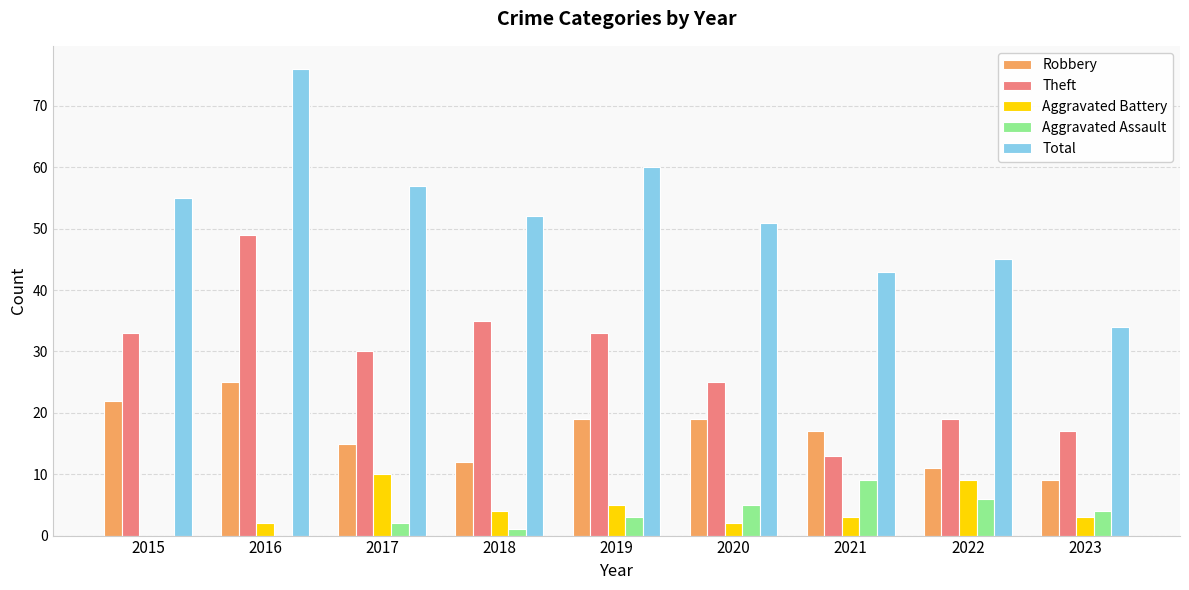

Reading left to right, transcribe all the data shown in this chart.

Robbery: 22	25	15	12	19	19	17	11	9
Theft: 33	49	30	35	33	25	13	19	17
Aggravated Battery: 0	2	10	4	5	2	3	9	3
Aggravated Assault: 0	0	2	1	3	5	9	6	4
Total: 55	76	57	52	60	51	43	45	34